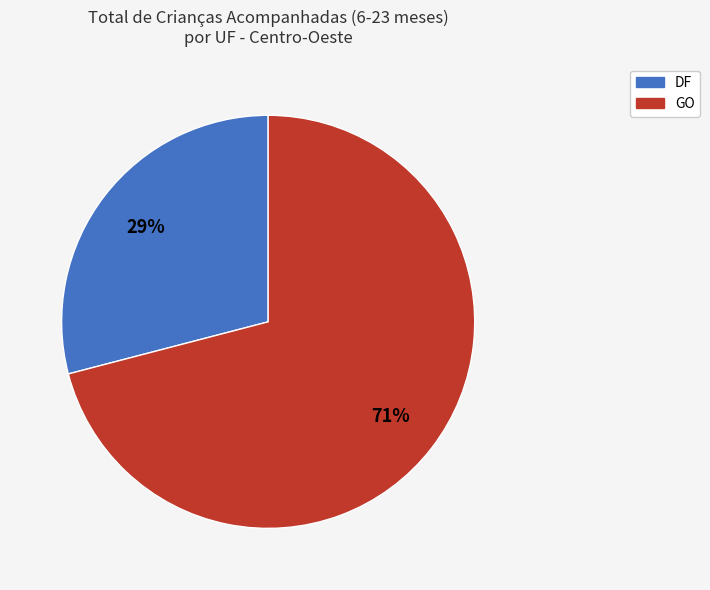

To the nearest percent, what is the average slice percentage?

50%